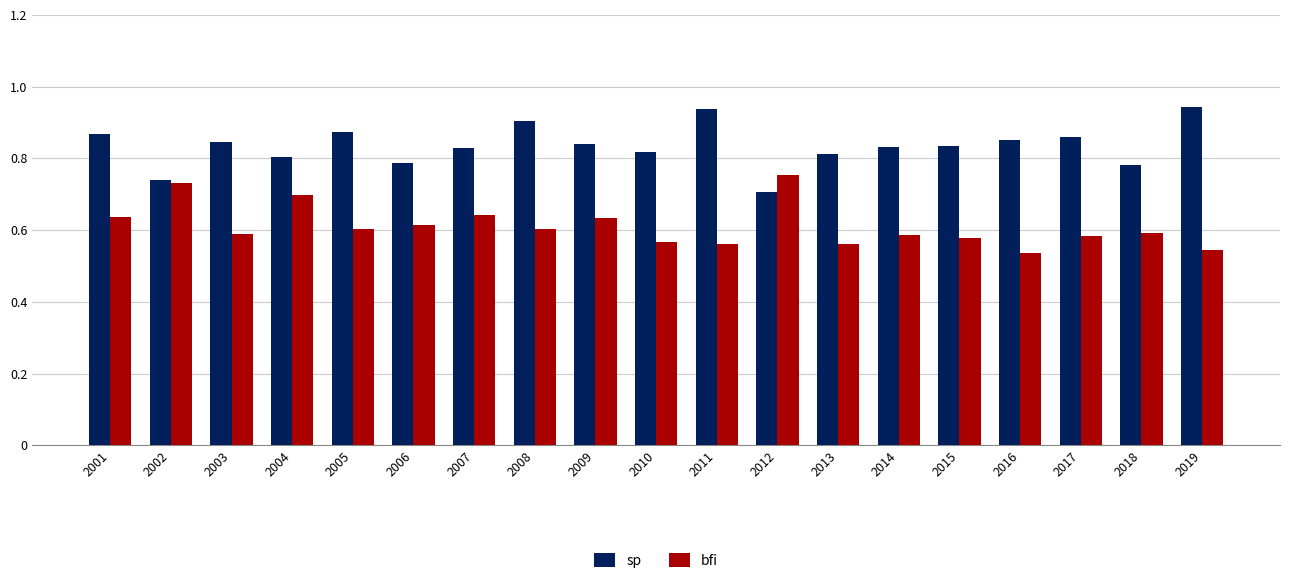

Where is sp nearest to the value 0?

2012